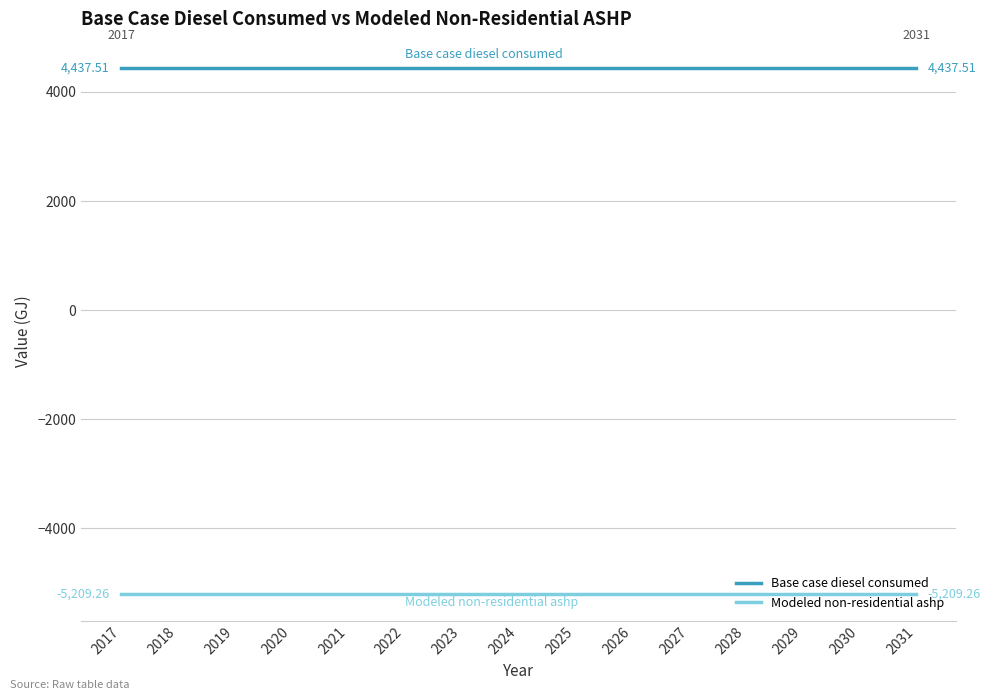

What is the spread (max minus min) of values at 2029?

9646.8